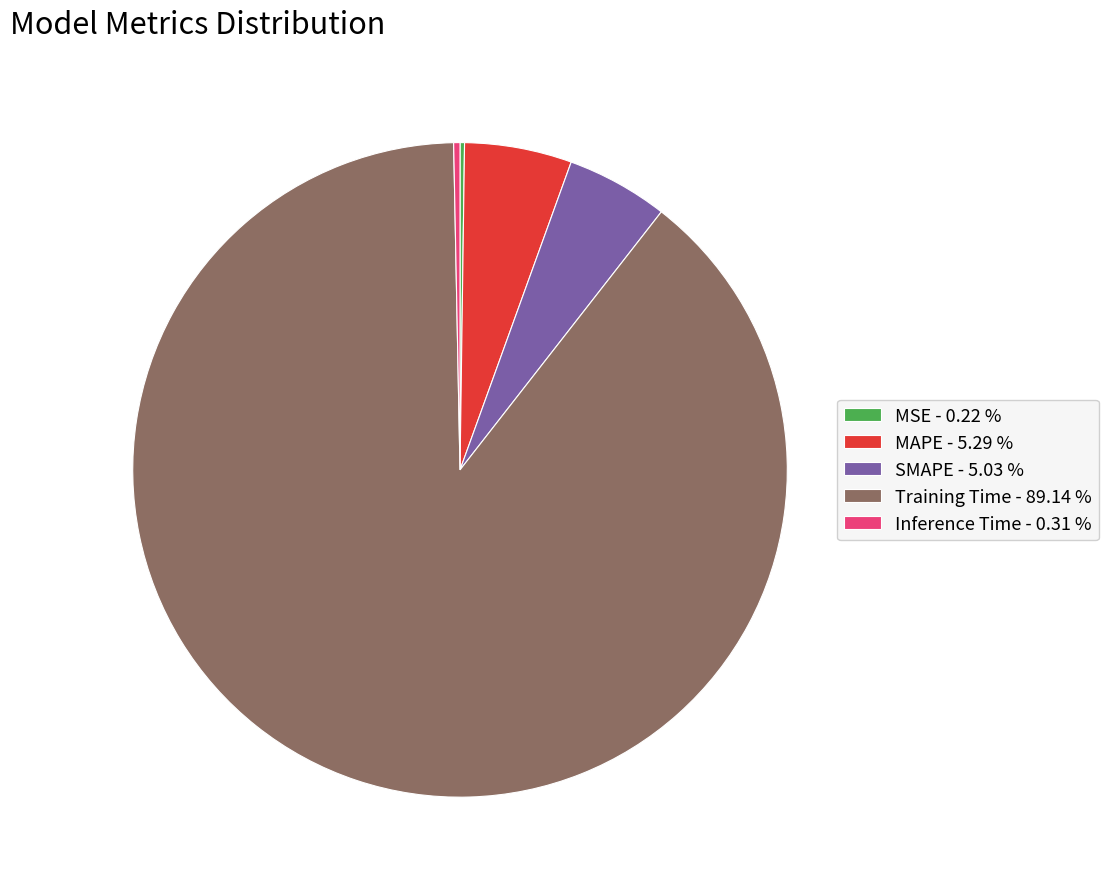

True or false: Training Time accounts for 74% of the total.

False